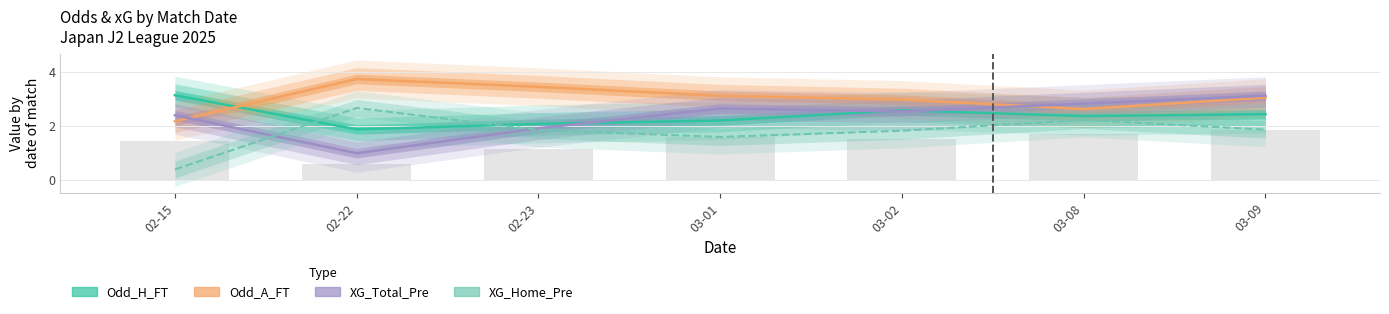

What position from the left is 03-09?

7